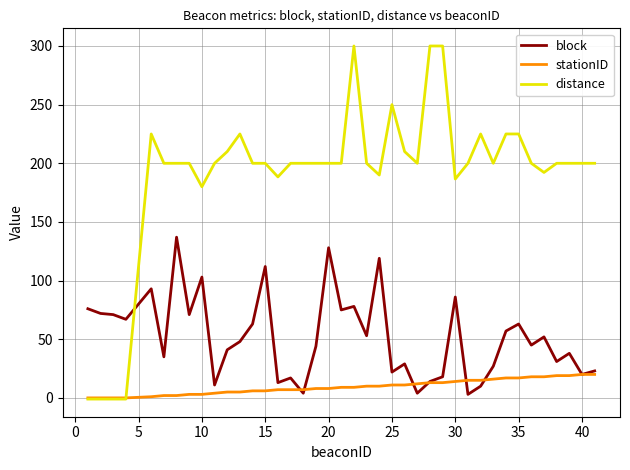

Rank the series by their maximum value, from lowest to highest.

stationID, block, distance